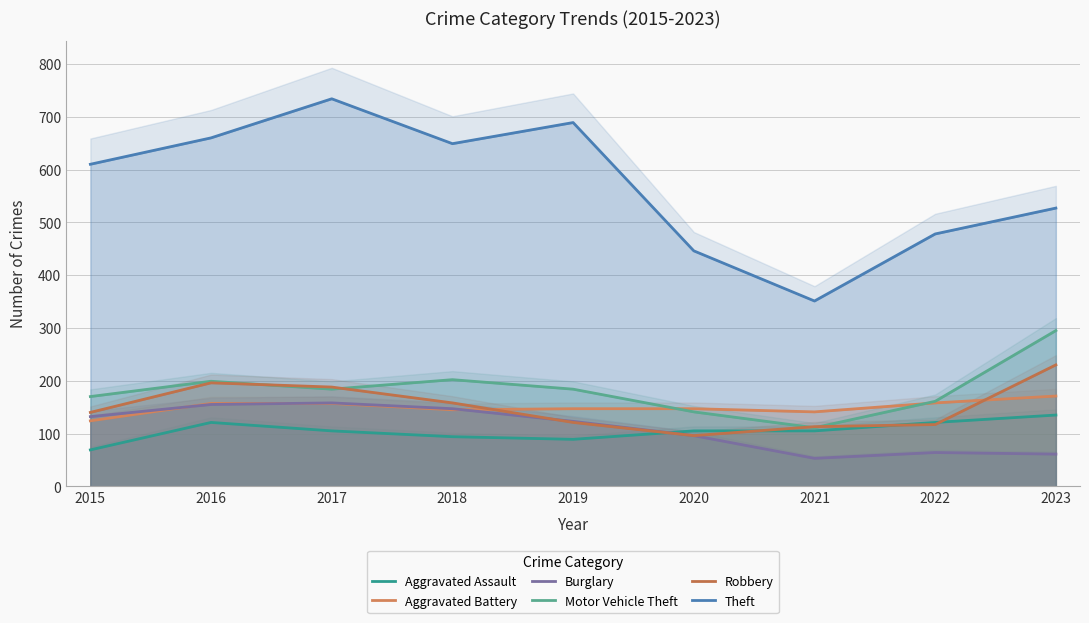

At which category does Robbery reach its first local peak?

2016